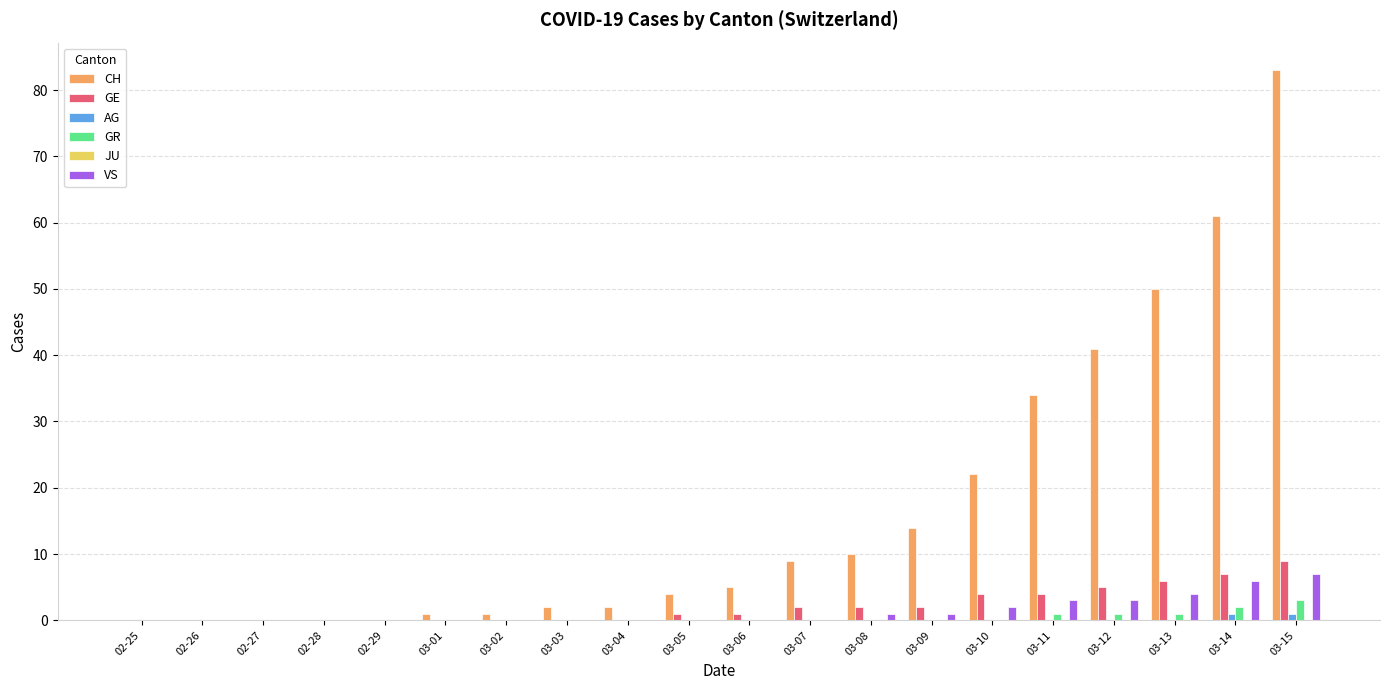

Between 02-25 and 03-10, which series saw the biggest shift?

CH